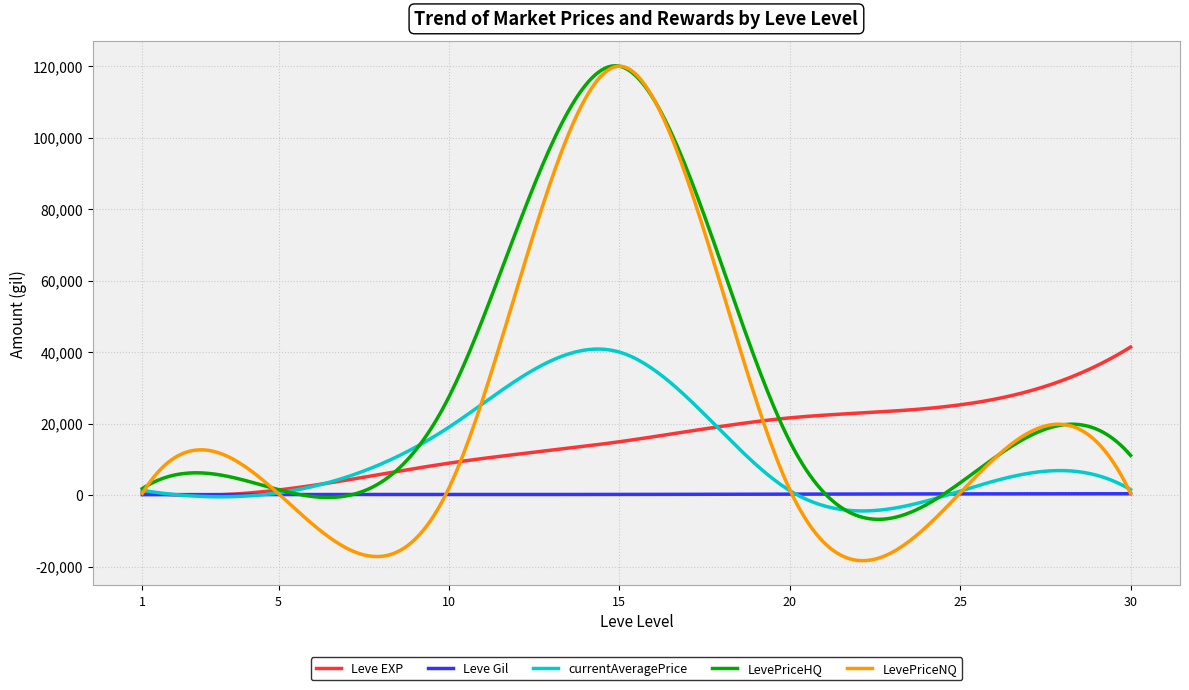

Which series has the widest spread of values?

LevePriceNQ